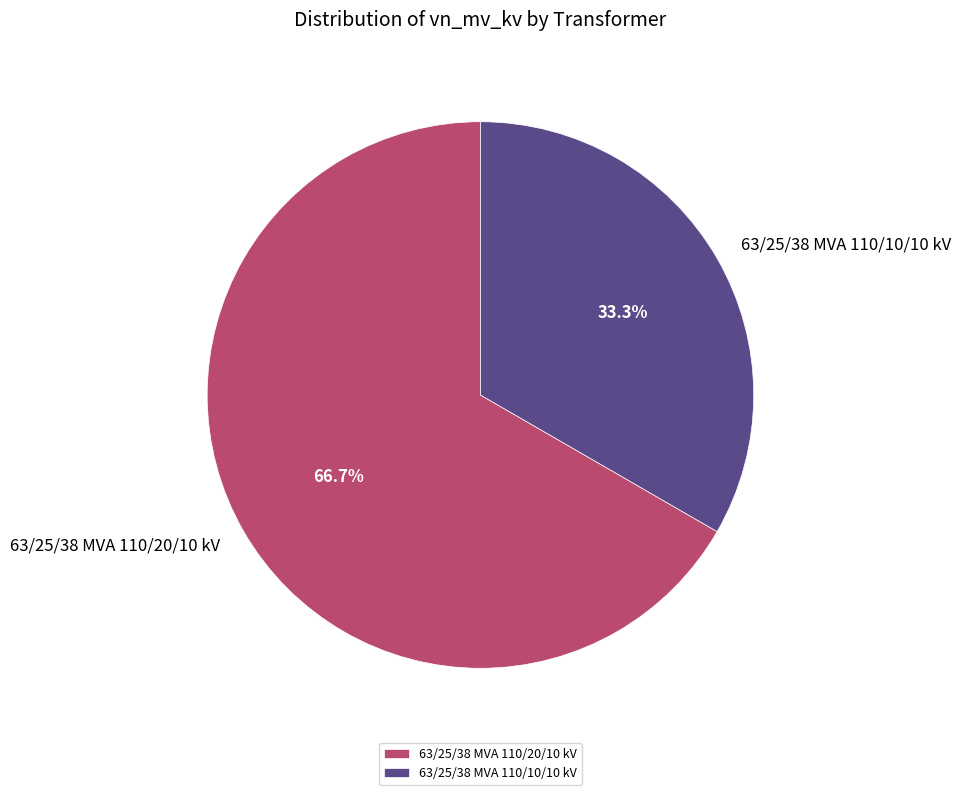

Is 63/25/38 MVA 110/10/10 kV the majority of the pie?

No